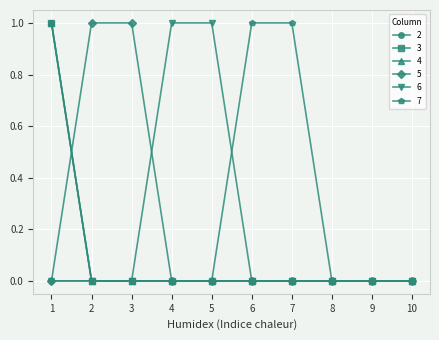

Where is 6 nearest to the value 0?

1